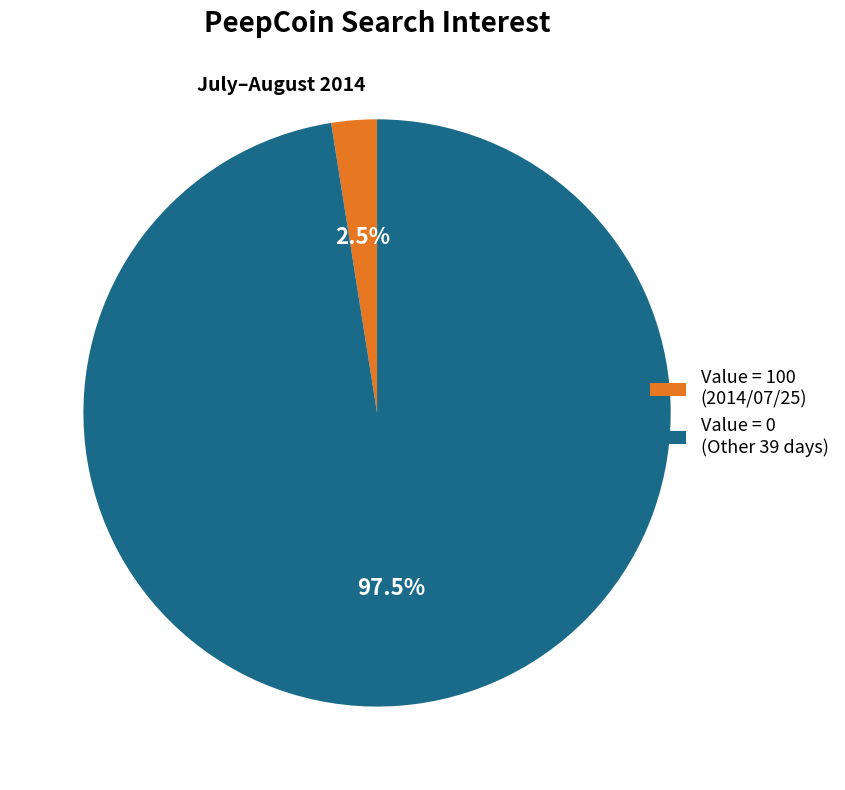

How many segments does this pie chart have?

2